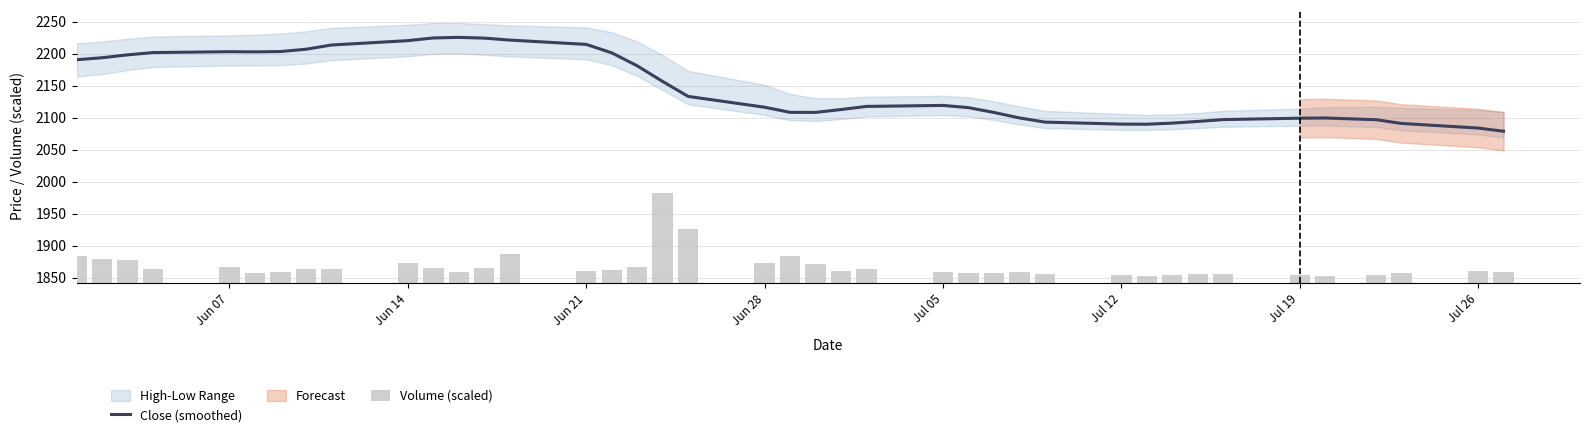

Which series has the largest range (max minus min)?

Close (smoothed)